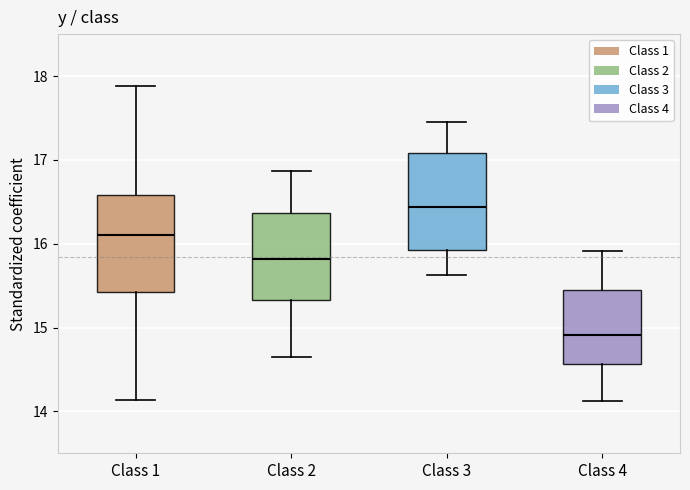

Where is the lower edge of the box for Class 3 on the y-axis? The values are not printed on the chart, so give them approximately, as read against the axis.

15.9